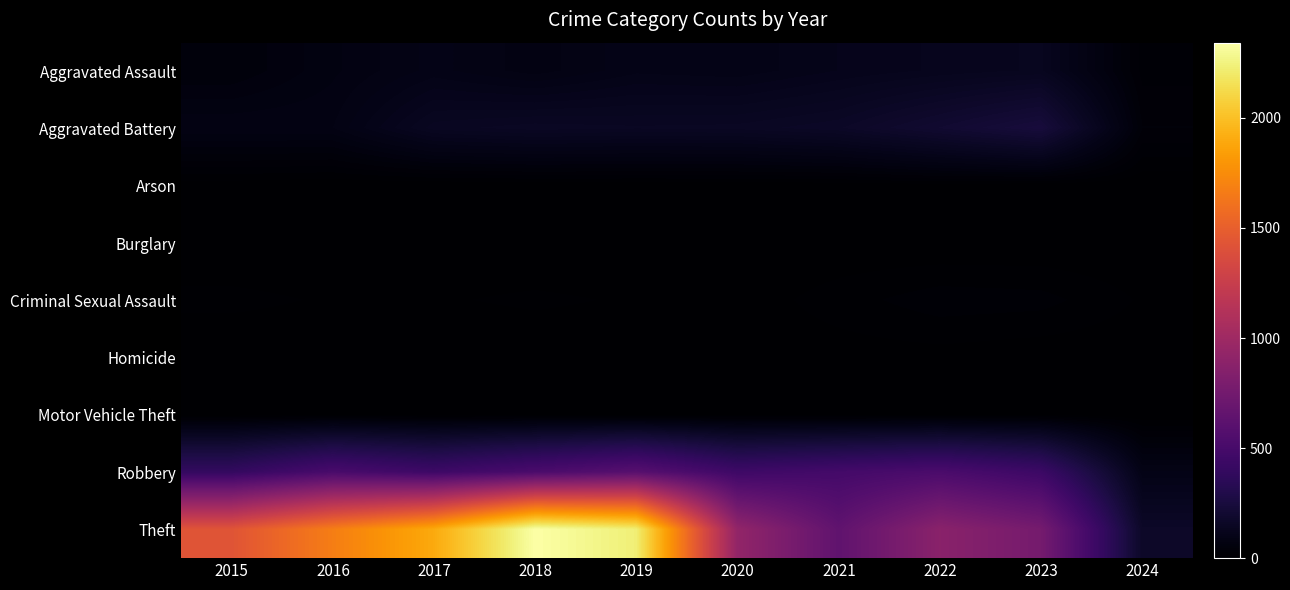

At which category does the chart reach its minimum across all series?

2016